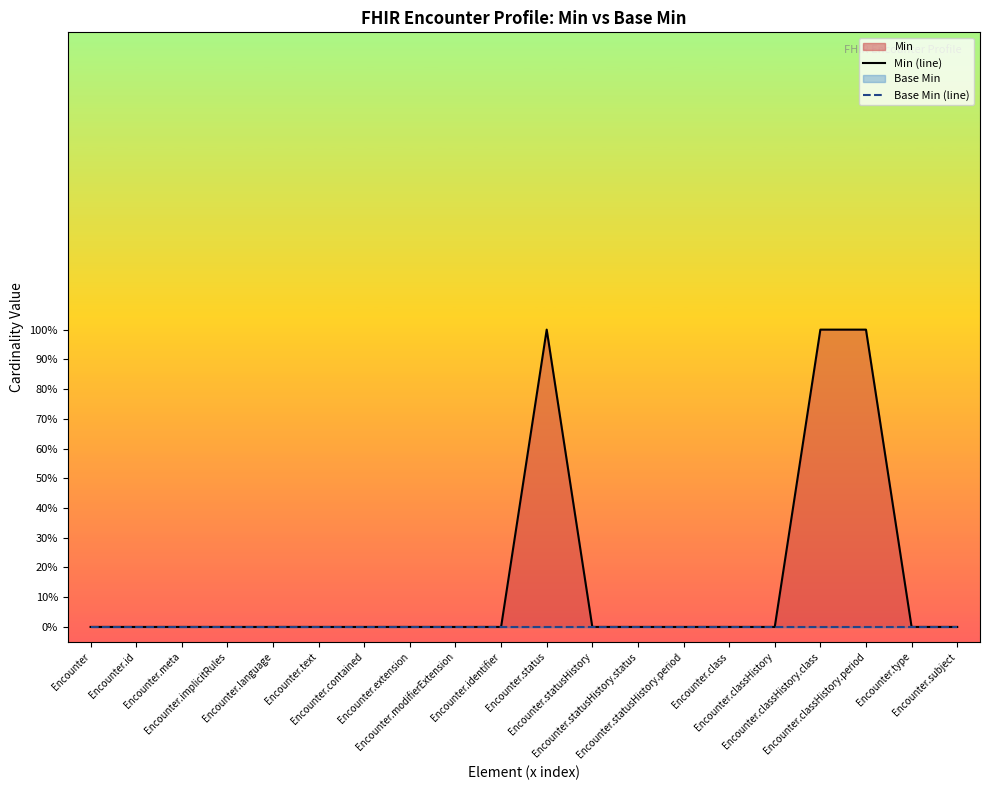

How many lines are shown in the chart?

2